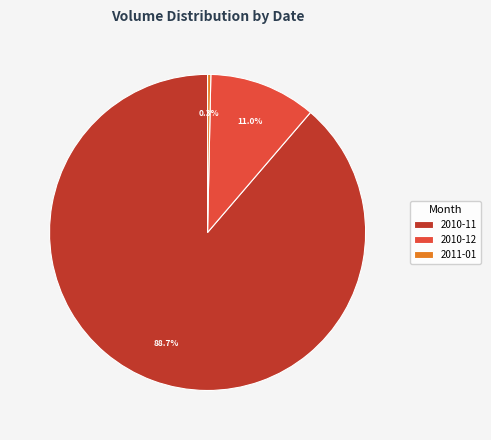

Which slice is the largest?

2010-11